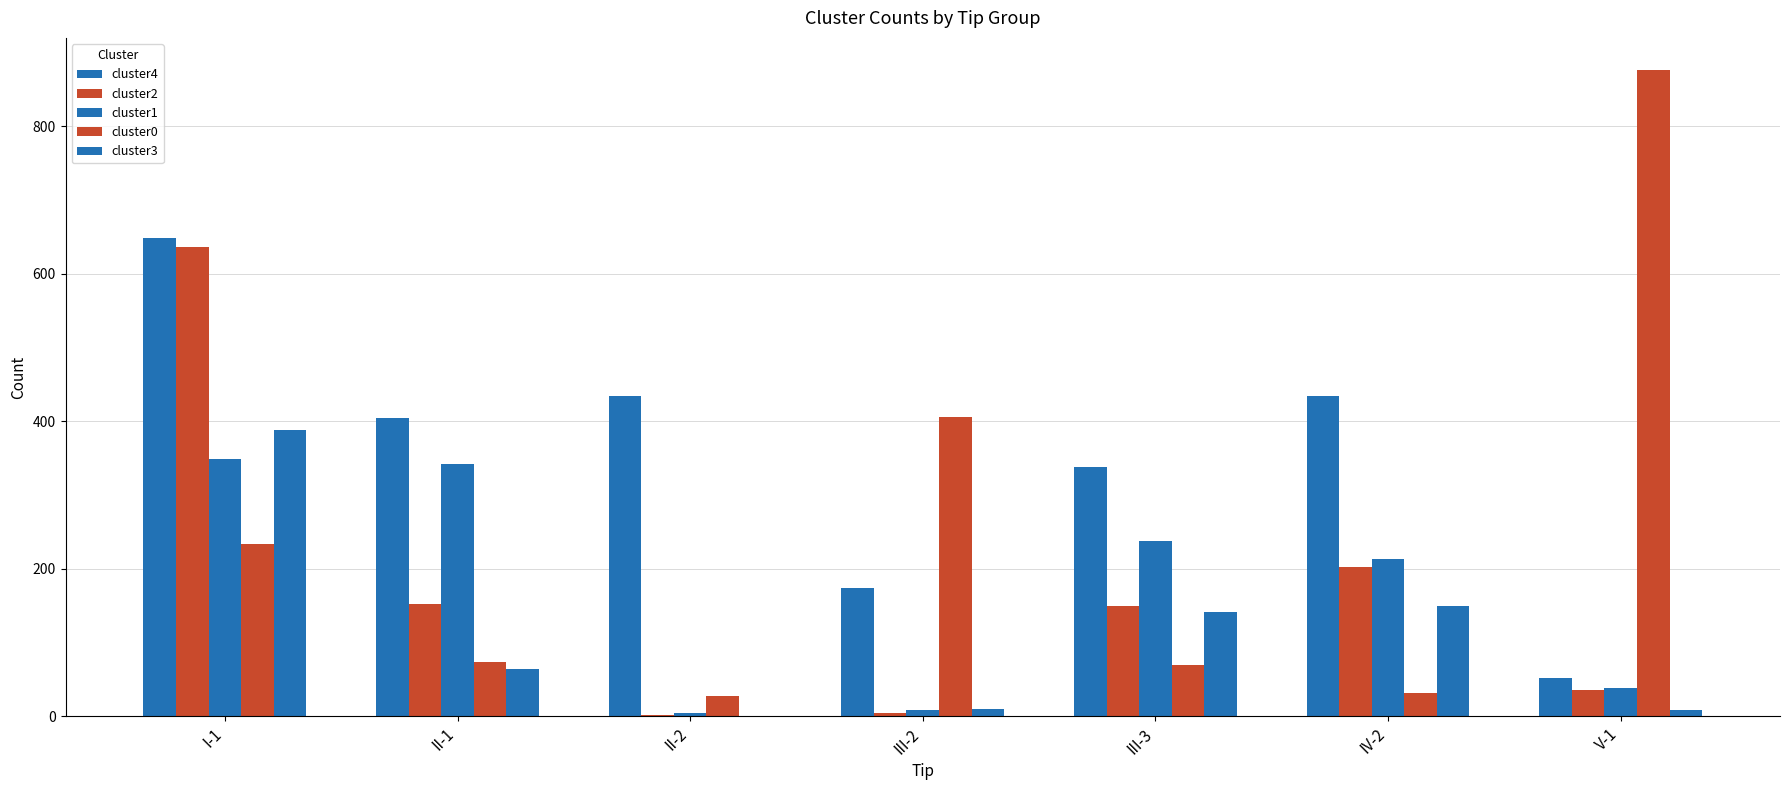

Reading left to right, list all the values displayed in this chart.

cluster4: 648	404	434	174	338	434	52
cluster2: 636	152	2	5	149	202	36
cluster1: 349	342	5	8	238	213	38
cluster0: 234	74	27	406	70	32	876
cluster3: 388	64	0	10	142	150	8